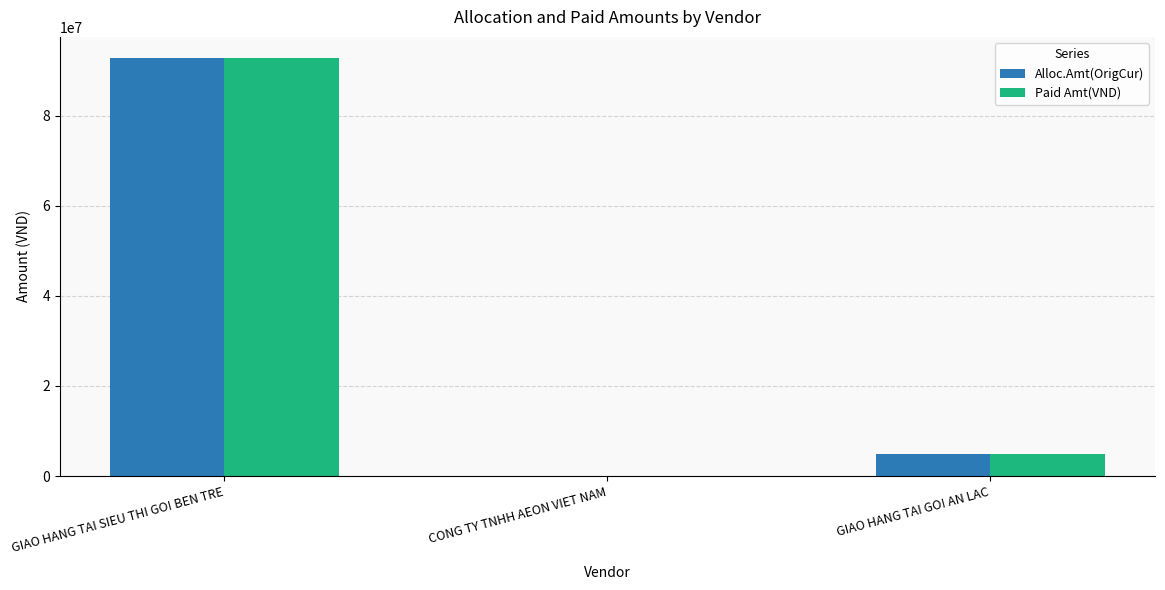

True or false: Alloc.Amt(OrigCur) has a value of 3796 at CONG TY TNHH AEON VIET NAM.

True